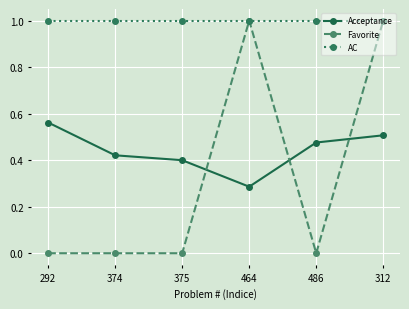

Rank the categories by Acceptance value from highest to lowest.

292, 312, 486, 374, 375, 464